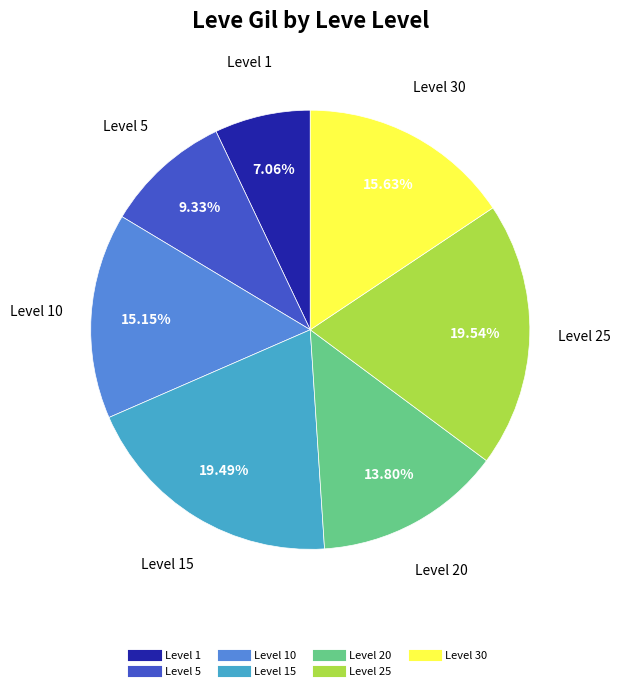

Is there a majority slice in this chart?

No